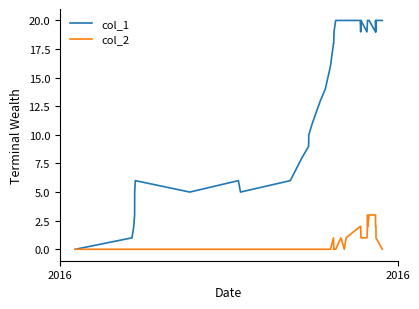

How many positive values does the col_1 series have?

36